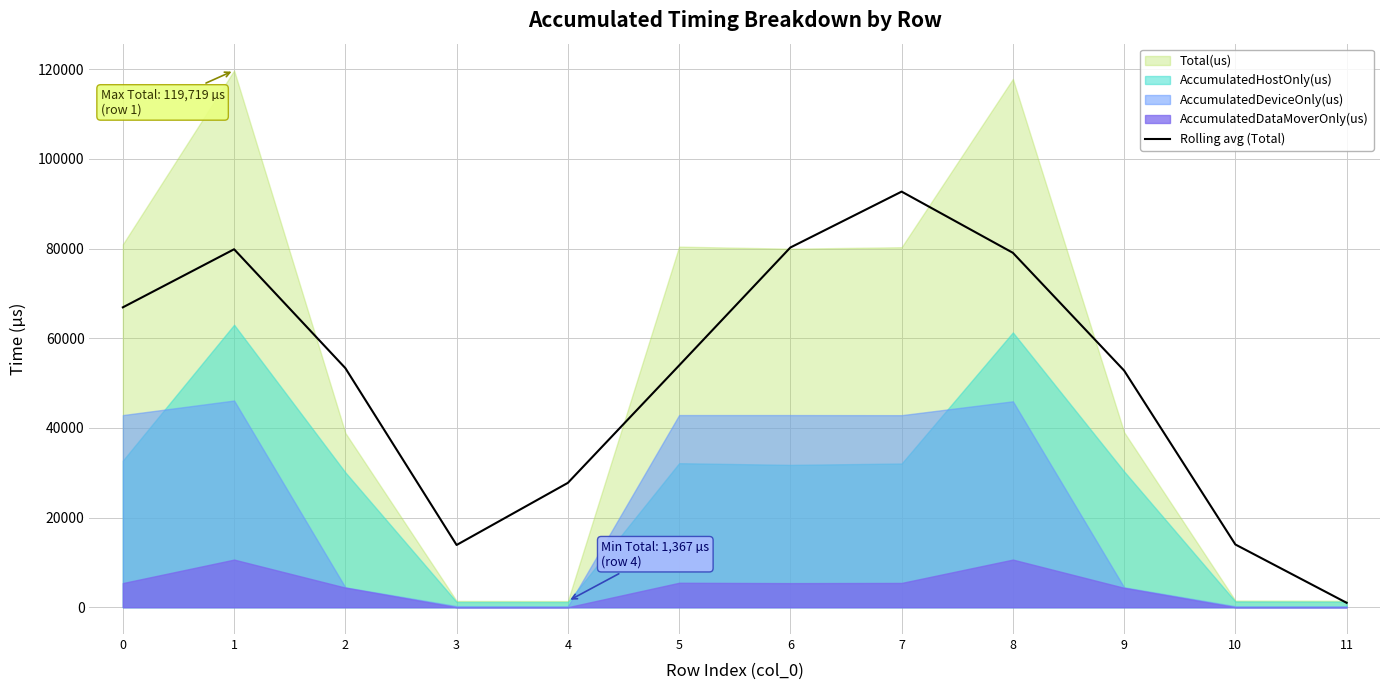

How many lines are shown in the chart?

1